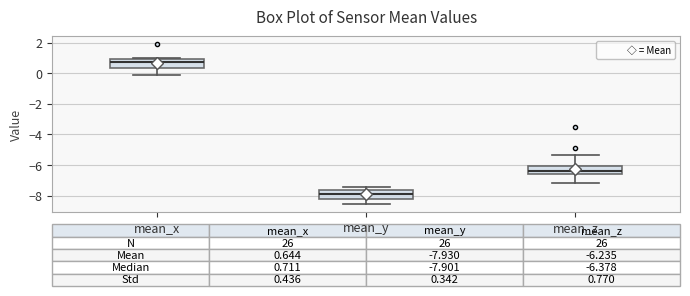

Which box has the highest median line?

mean_x